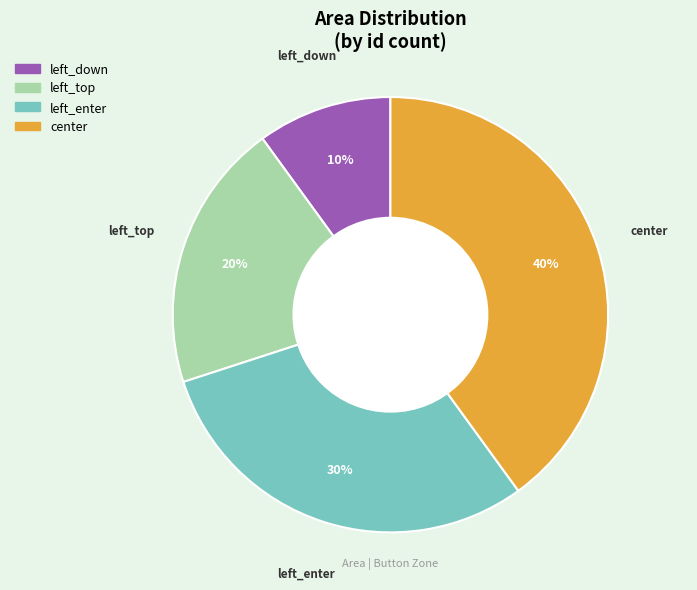

To the nearest percent, what is the difference between the left_enter and left_top slice percentages?

10%